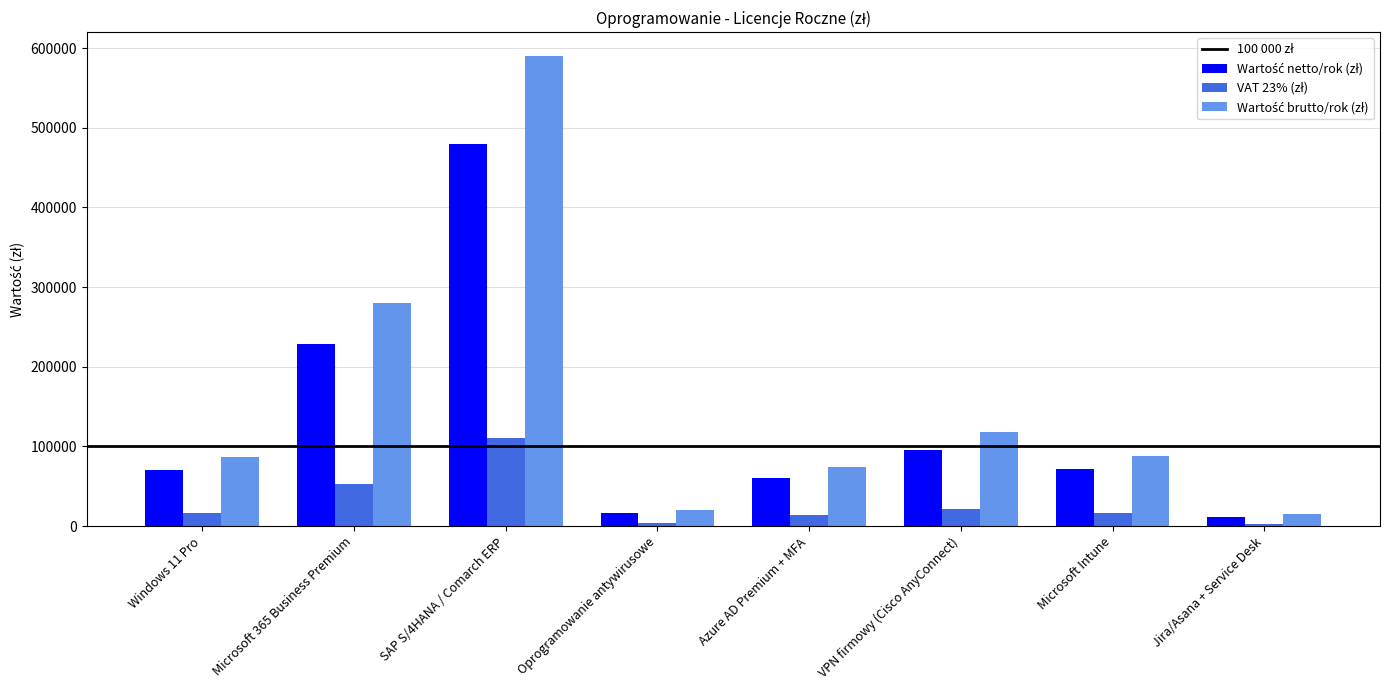

What is the difference between the highest and lowest values at VPN firmowy (Cisco AnyConnect)?

96000